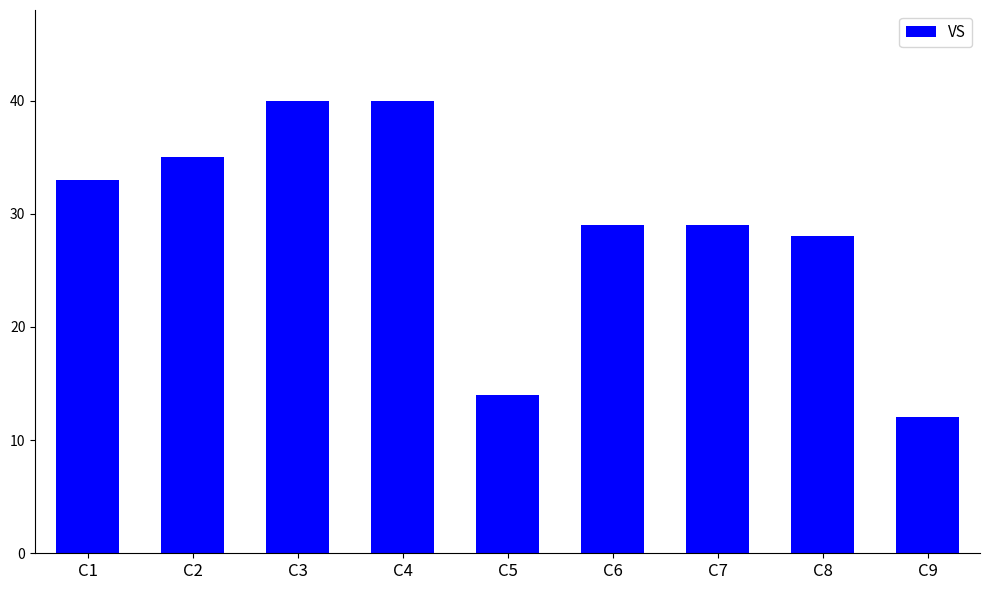

Reading left to right, extract all data points from this chart.

C1=33	C2=35	C3=40	C4=40	C5=14	C6=29	C7=29	C8=28	C9=12